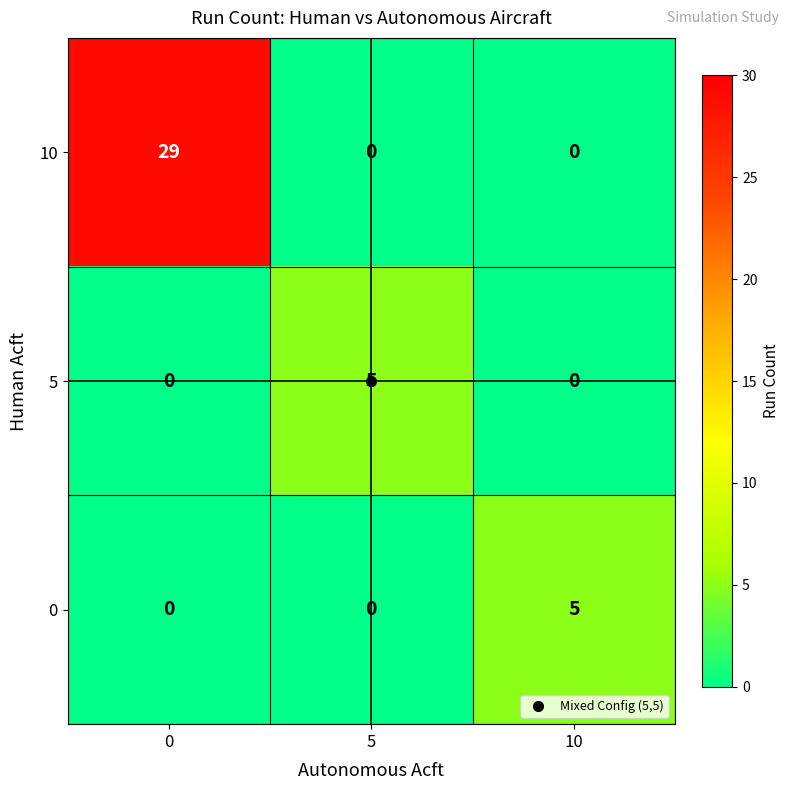

Is it true that 0 equals 2 at 0?

False